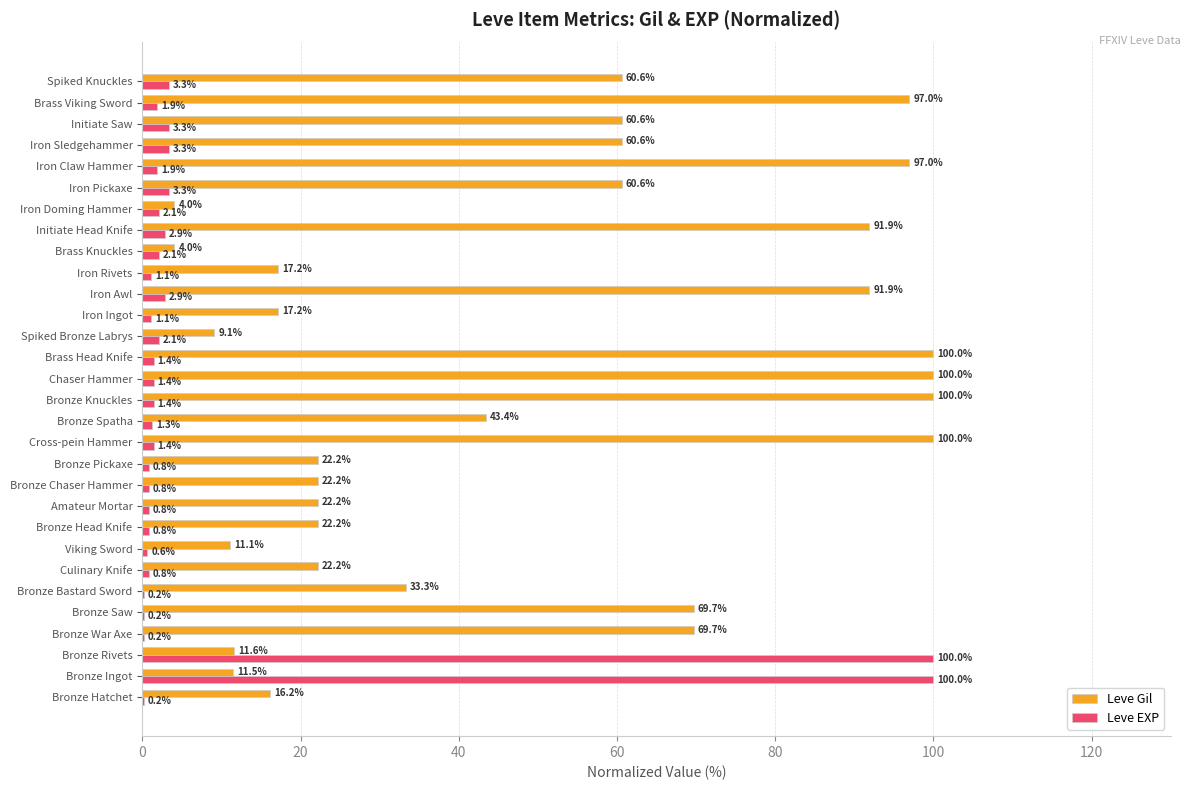

The Leve EXP series shows 3.3 at Initiate Saw. True or false?

True